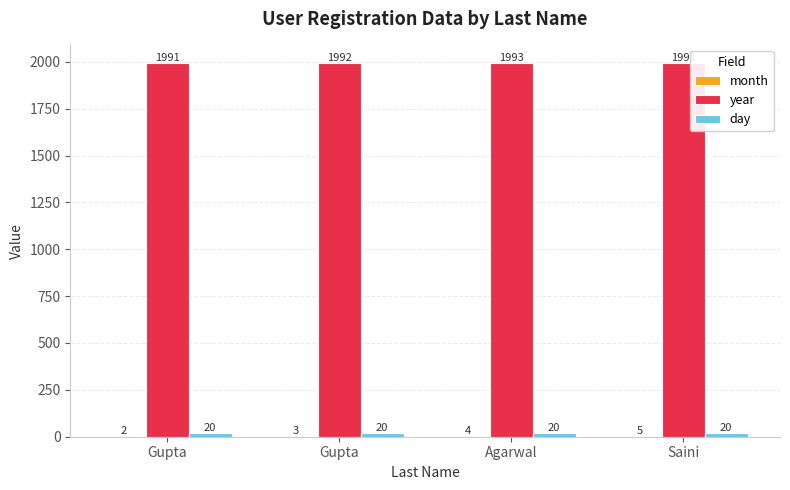

What is the label of the 3rd bar from the right?

Gupta